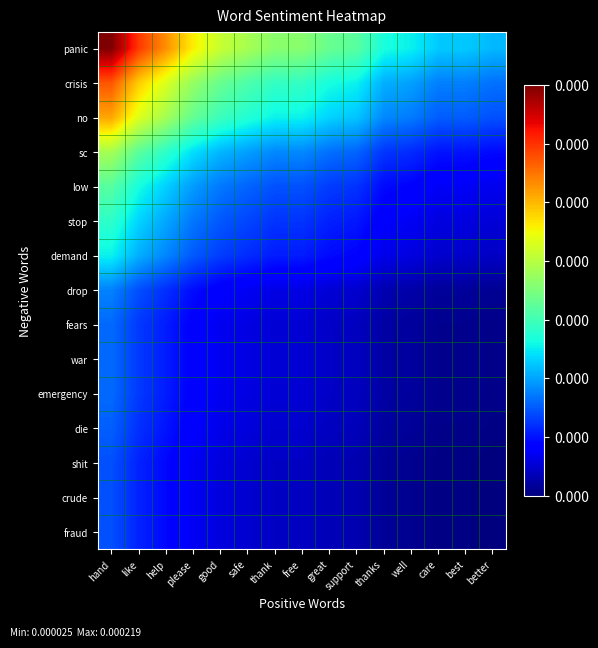

Which has a higher value, help or free?

help